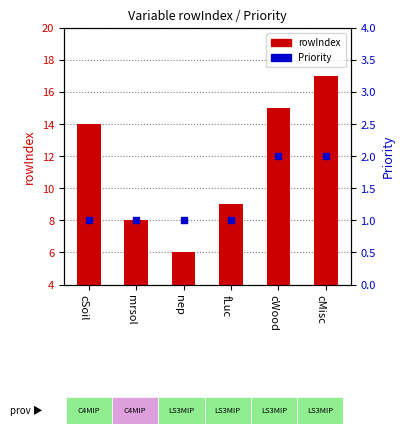

Which series has the largest Y range (max minus min)?

rowIndex